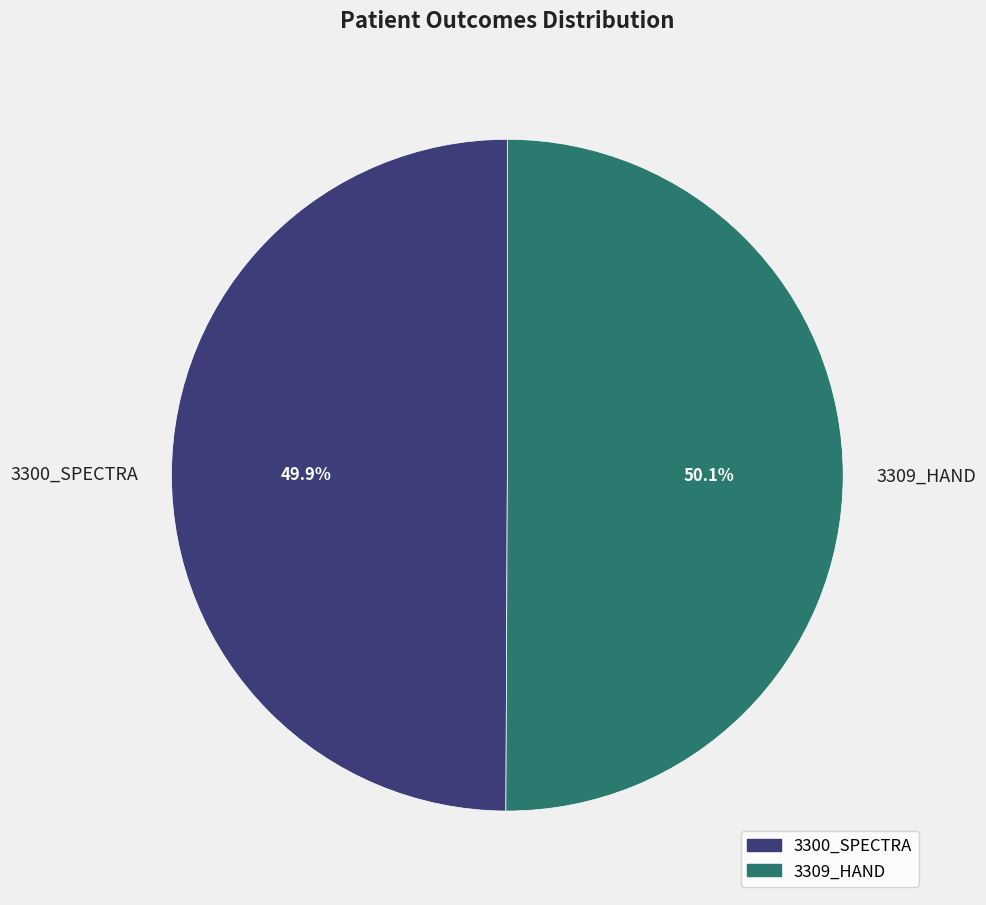

The 3300_SPECTRA slice represents 50% of the pie. True or false?

True